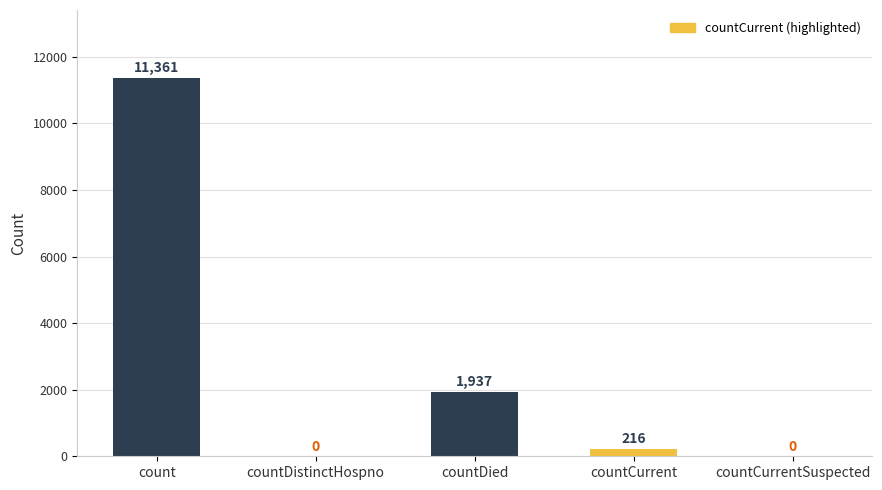

The value at countCurrent is 216. True or false?

True